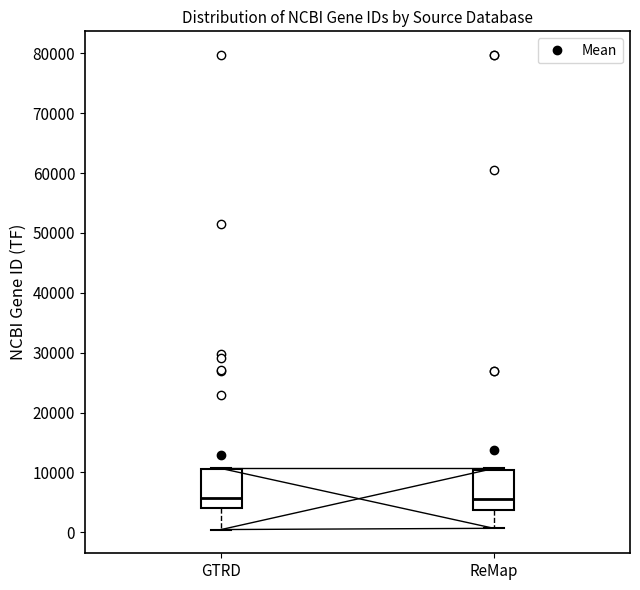

Reading left to right, read every box against the y-axis: the position of its median line, the range the box covers, and the ends of its whiskers. The values are not printed on the chart, so give them approximately, as read against the axis.

GTRD: median 6000, box 4000 to 11000, whiskers 0 to 11000
ReMap: median 6000, box 4000 to 10000, whiskers 1000 to 11000